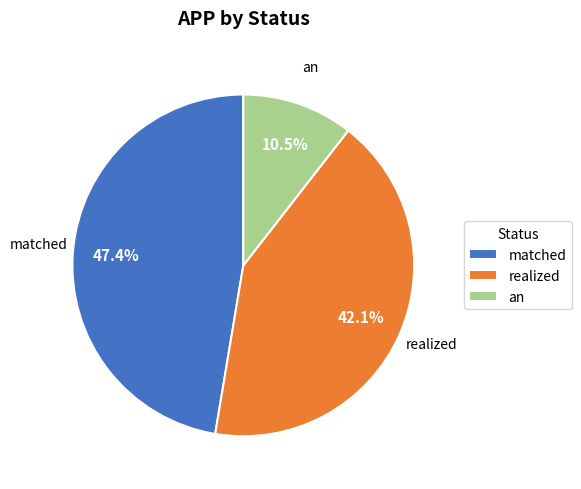

Which slice is the largest?

matched